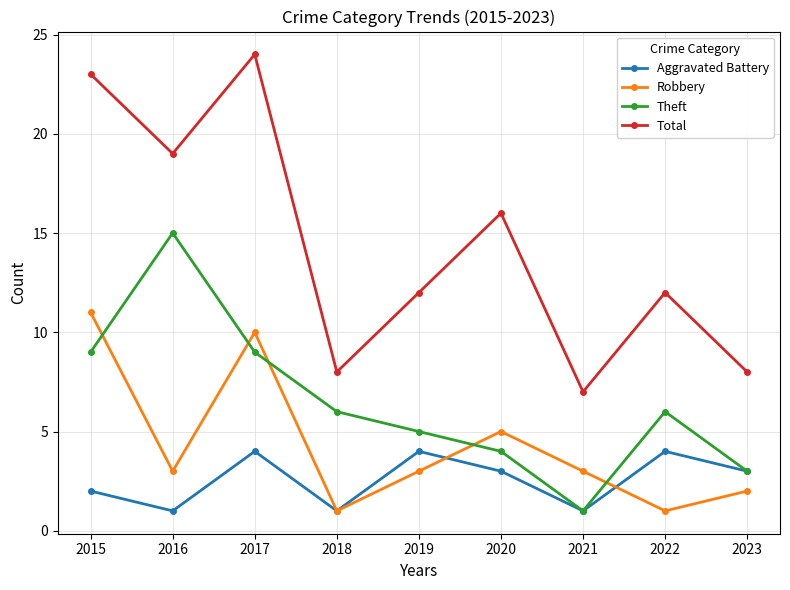

True or false: Aggravated Battery has a value of 3 at 2023.

True